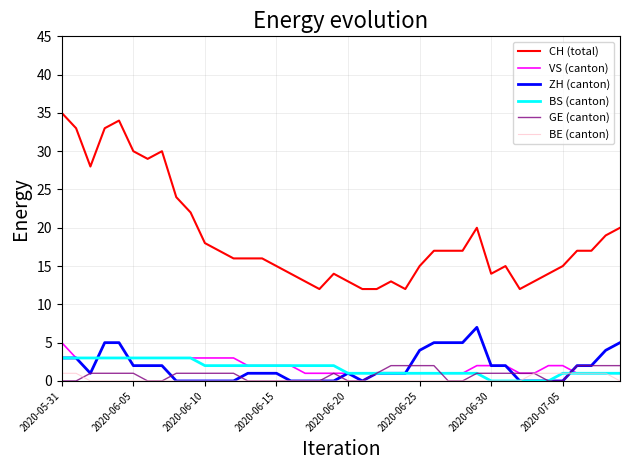

True or false: BE (canton) and CH (total) intersect in this chart.

False